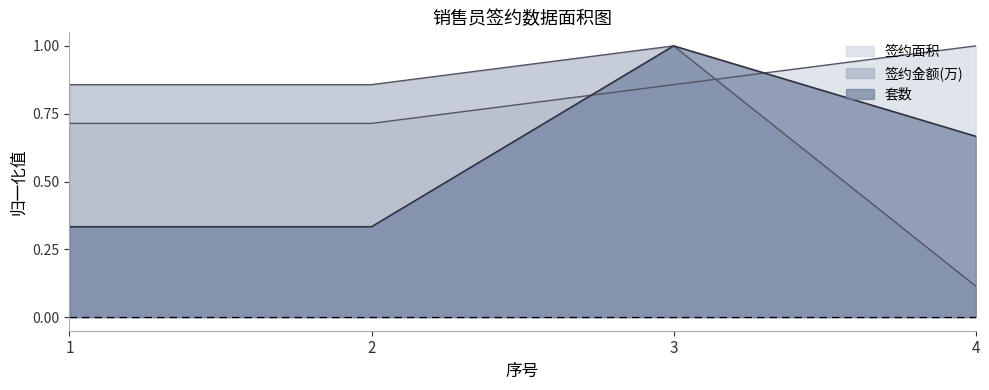

Count the number of data series in this chart.

3